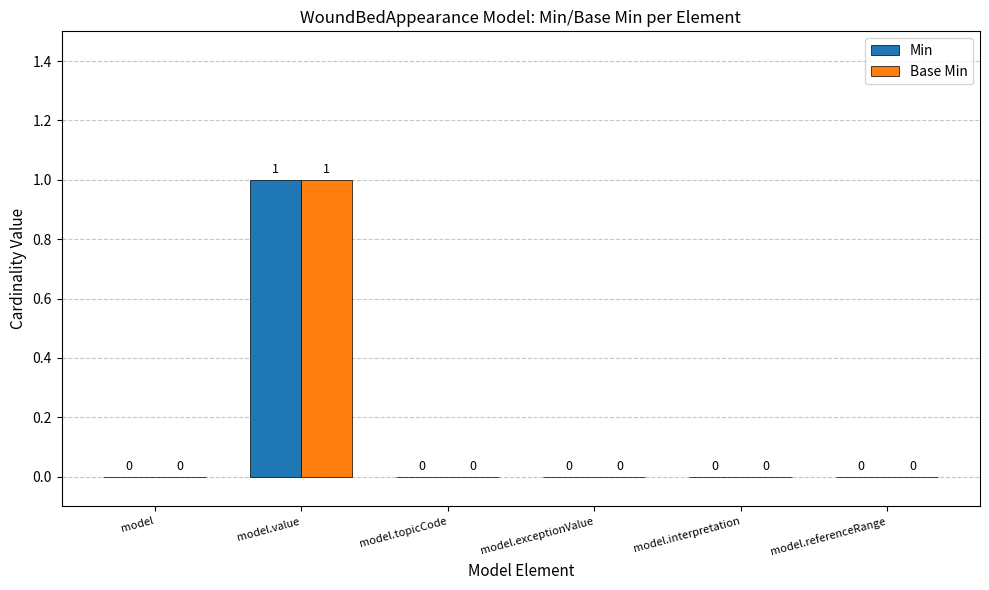

At which category is the sum across all series the highest?

model.value